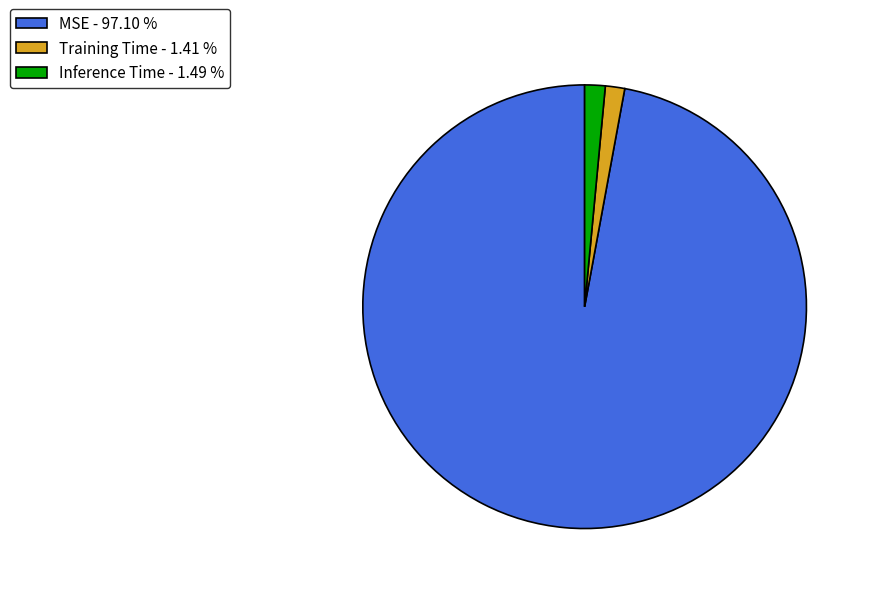

Combined, do MSE - 97.10 % and Training Time - 1.41 % account for over 50%?

Yes